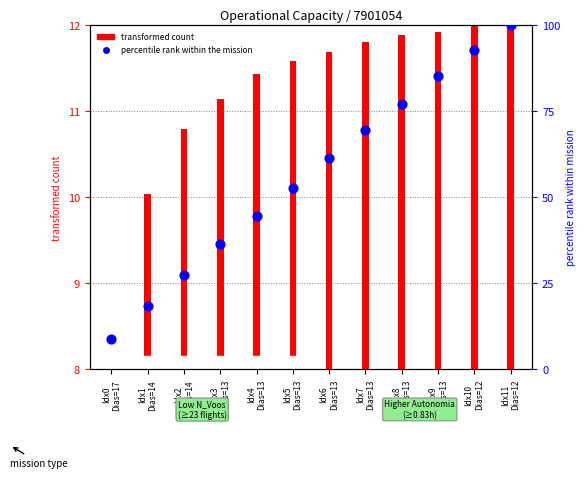

What is the change in value from Idx3
Dias=13 to Idx8
Dias=13?

+40.7